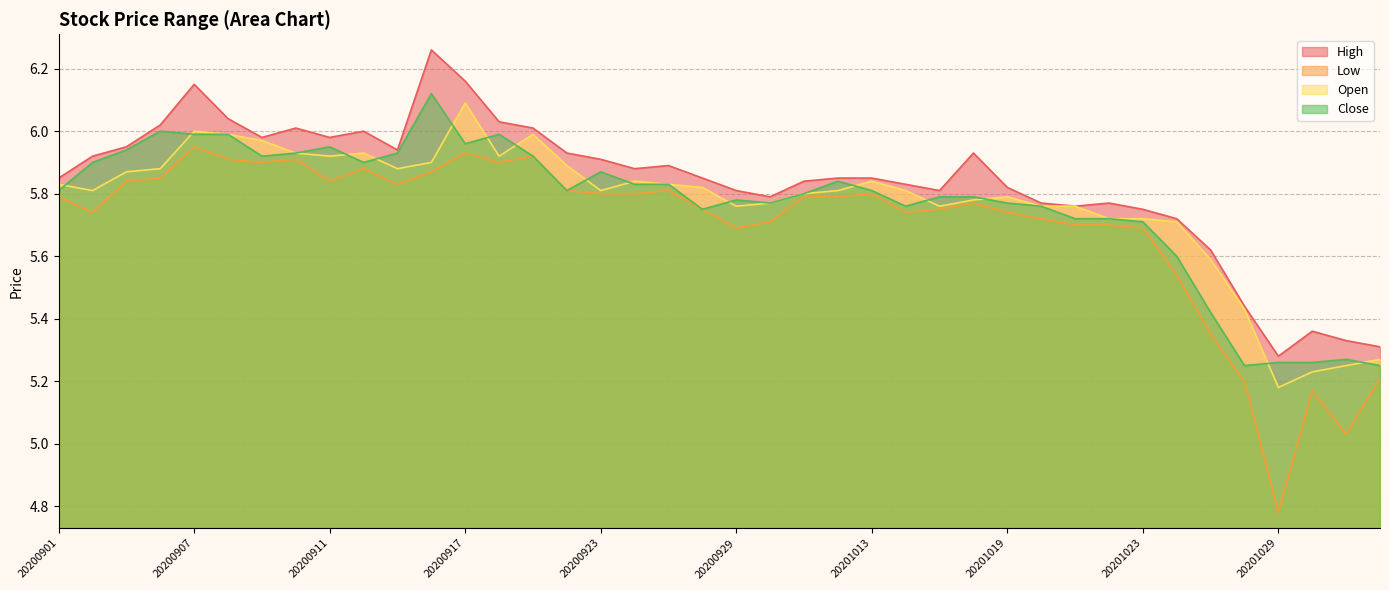

What is the minimum value shown in the chart?

4.8